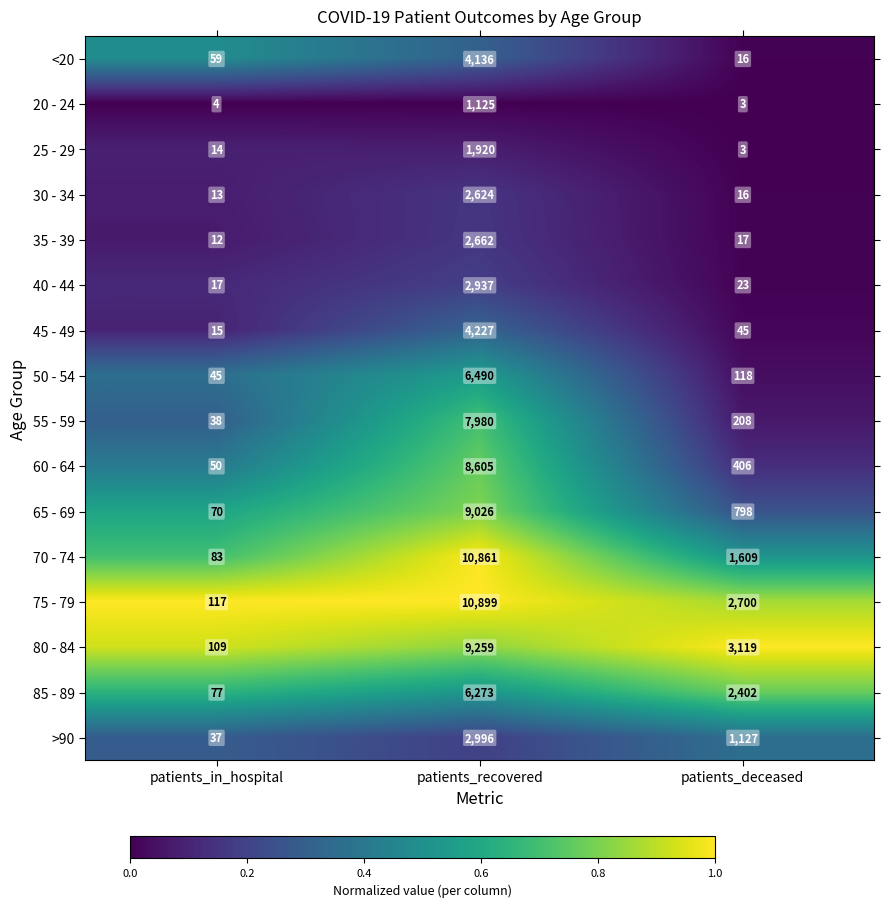

What is the difference between the highest and lowest values at patients_in_hospital?

113